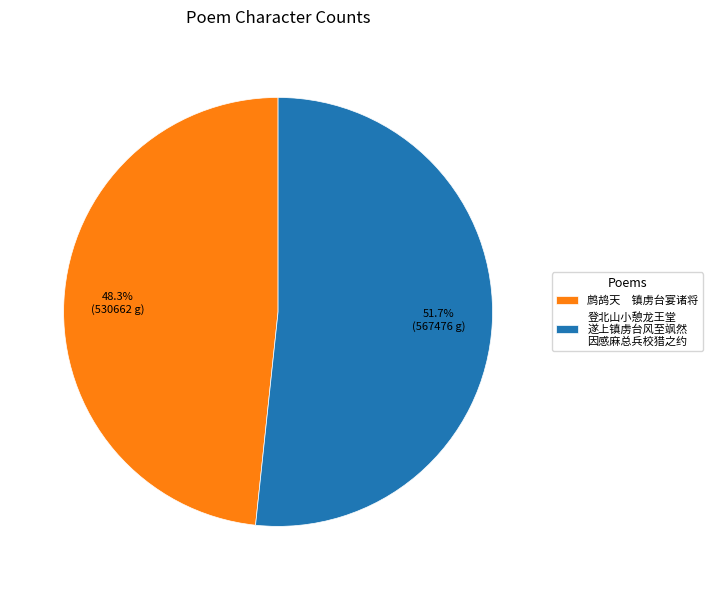

Is 鹧鸪天 镇虏台宴诸将 the majority of the pie?

No